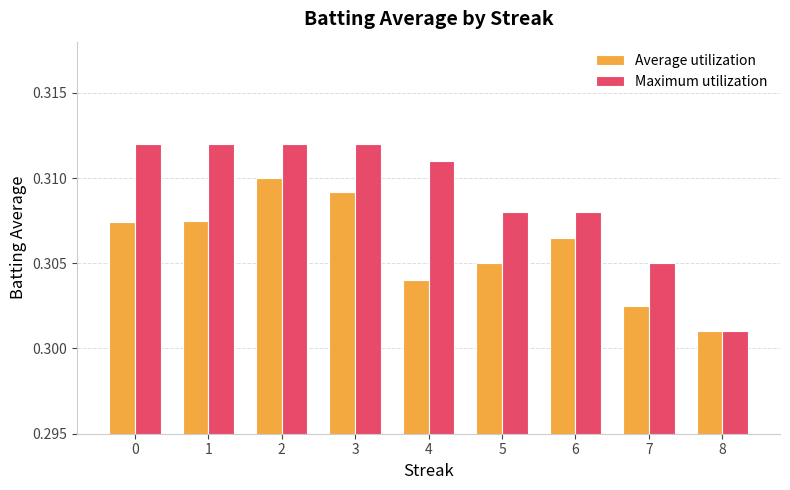

At which label does Average utilization reach its minimum?

8